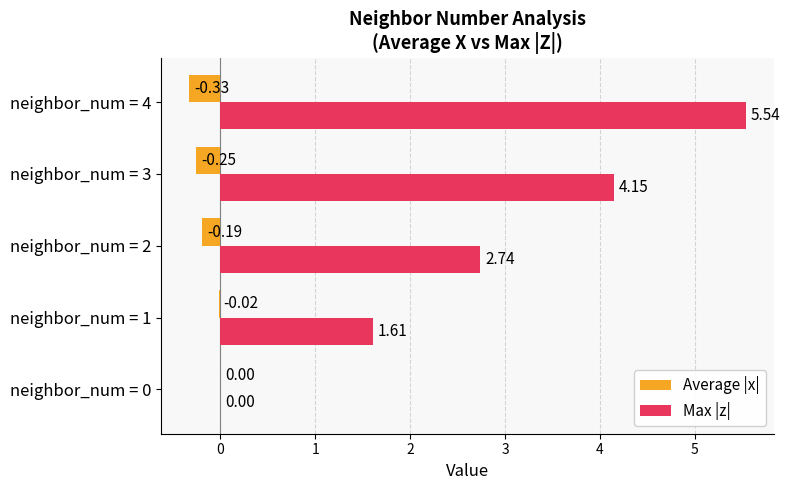

What are all the series names shown in the legend?

Average |x|, Max |z|